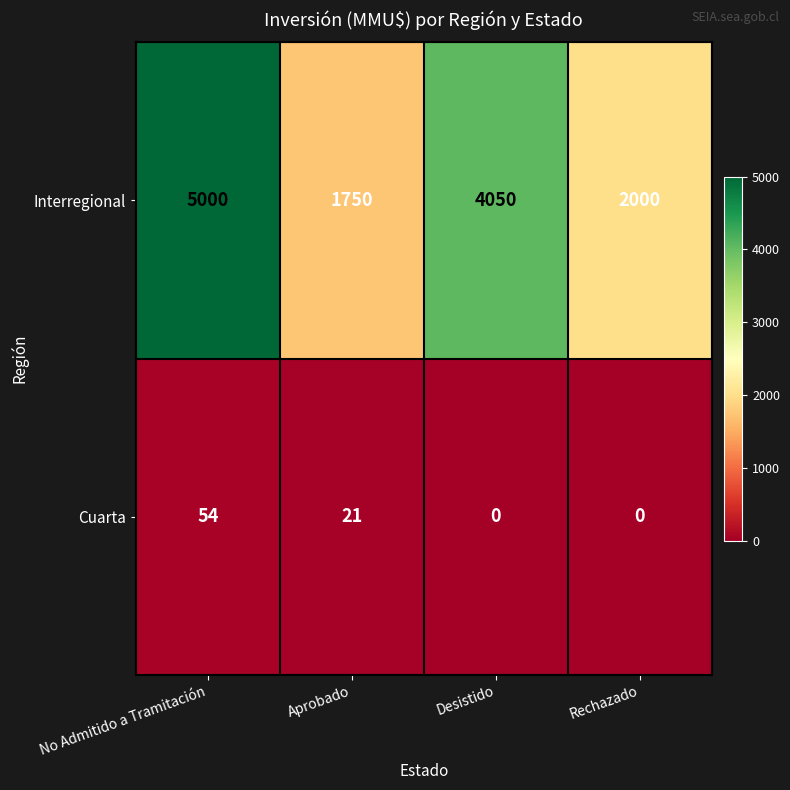

Where is Interregional nearest to the value 3375?

Desistido